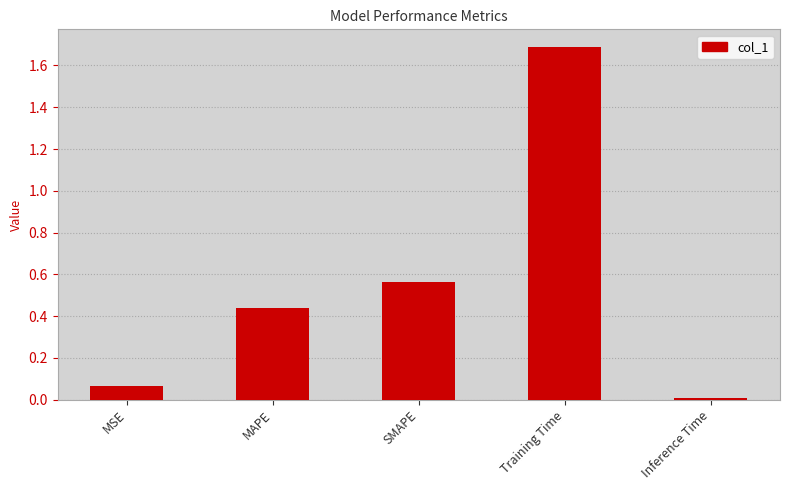

What position from the right is SMAPE?

3